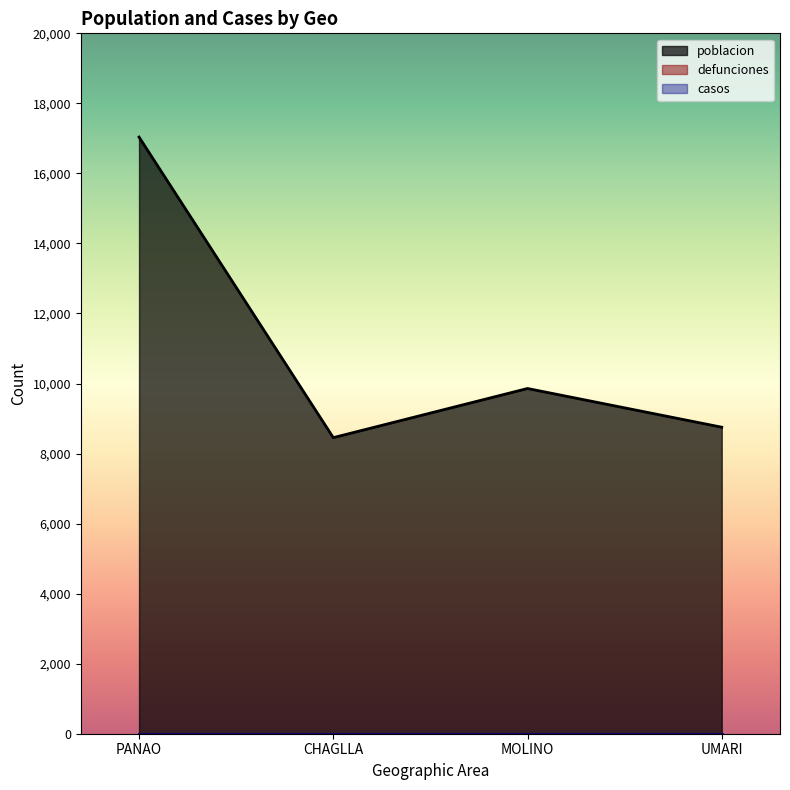

True or false: defunciones and casos cross at least once.

False